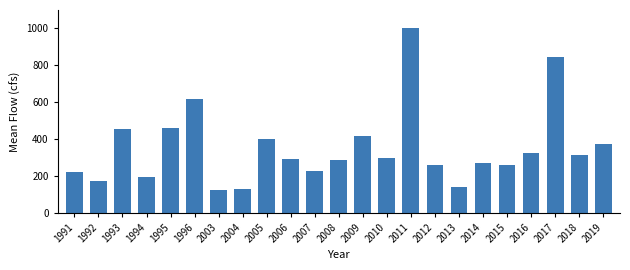

Which category has the highest value across all series?

2011